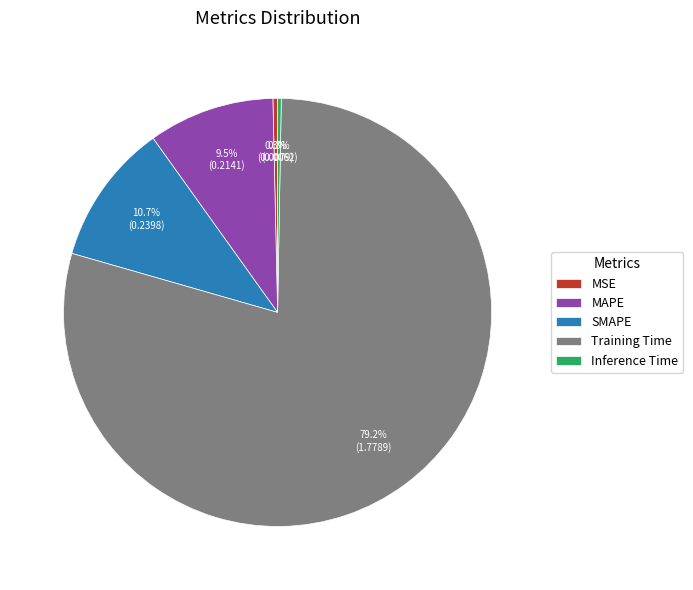

Which slice is the largest?

Training Time